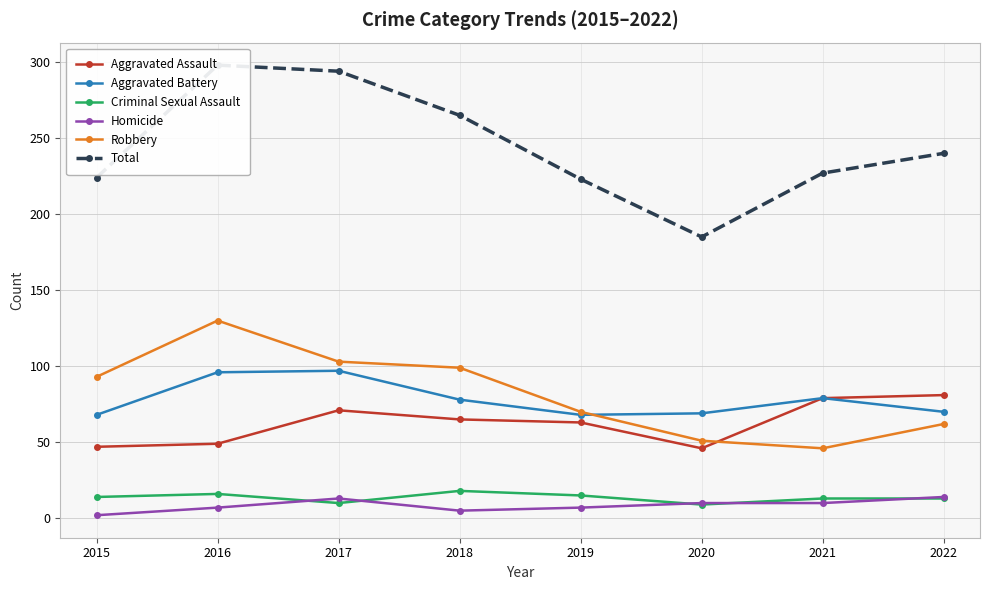

What is the average value of the Criminal Sexual Assault series?

14